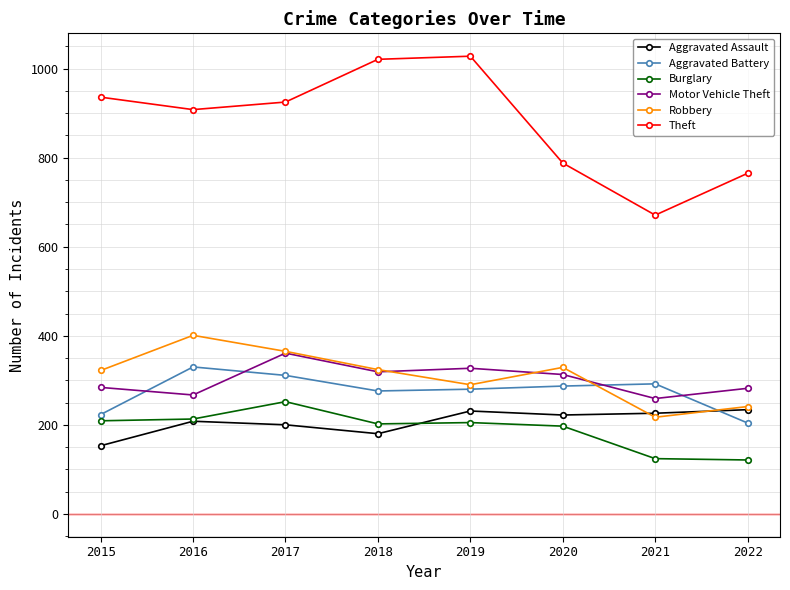

How many interior local peaks does the Theft series have?

1